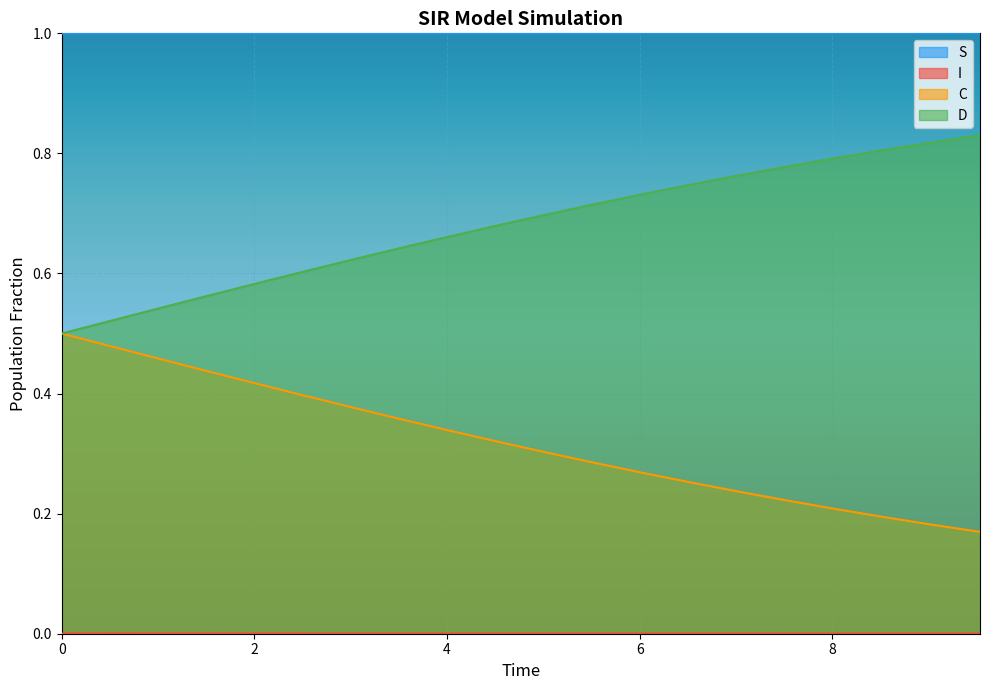

What is the maximum value shown in the chart?

1.0